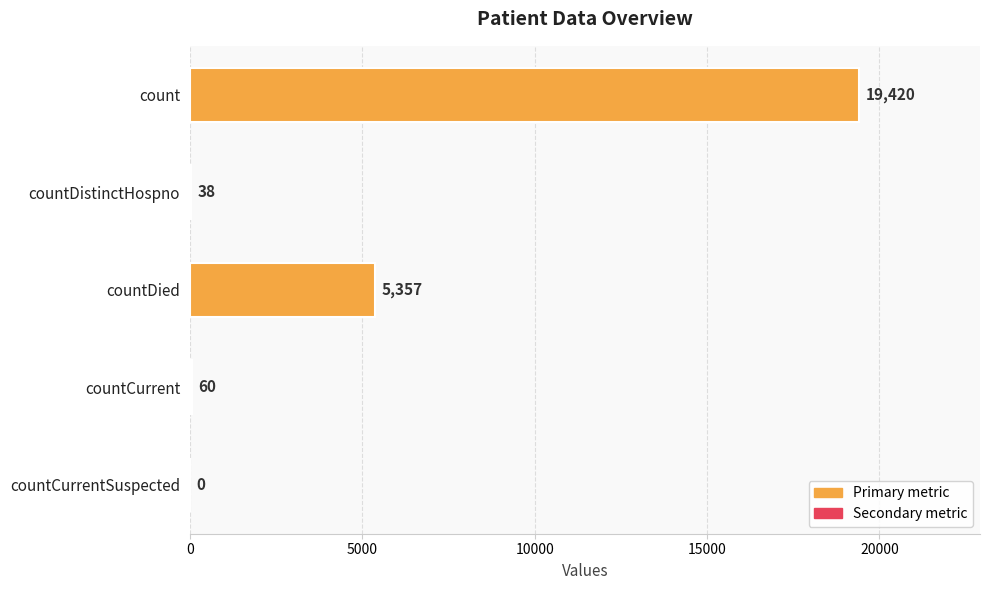

Between count and countDistinctHospno, which is larger?

count